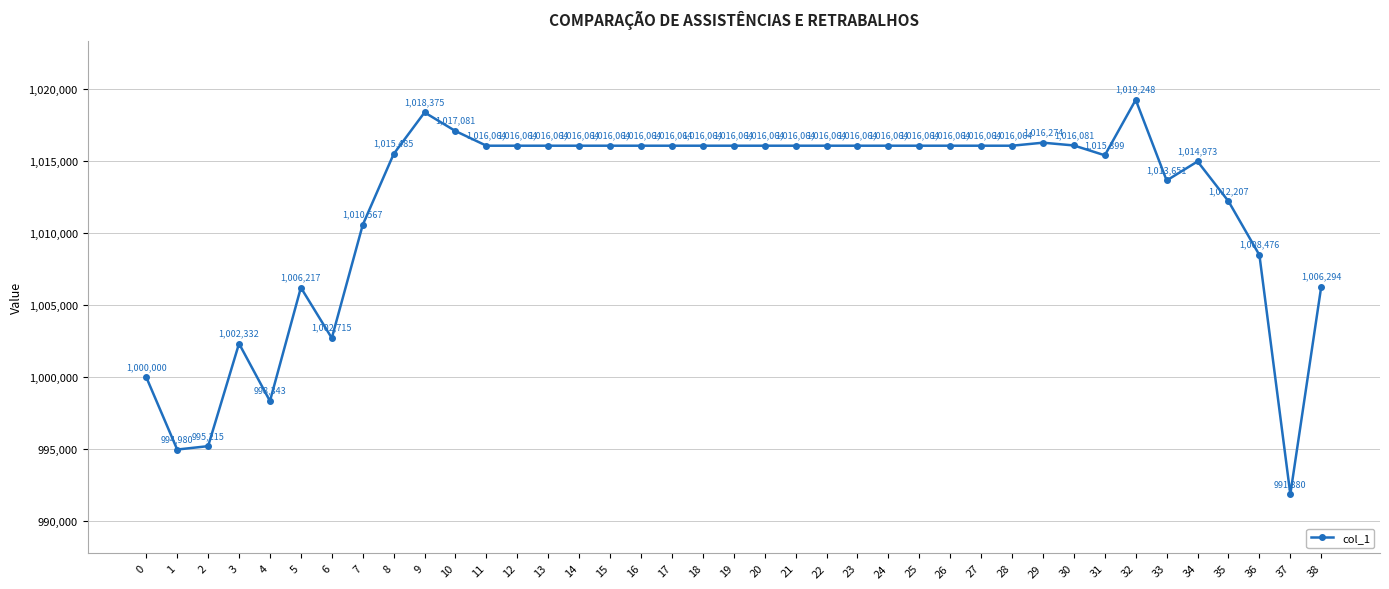

What is the maximum value shown in the chart?

1019248.2